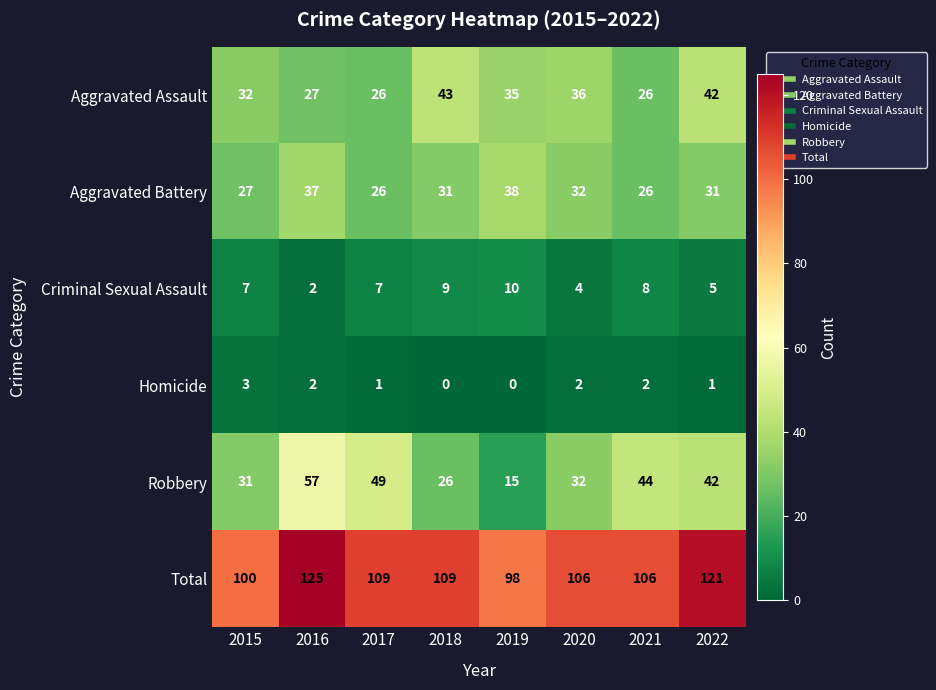

What is the total value across all series at 2020?

212